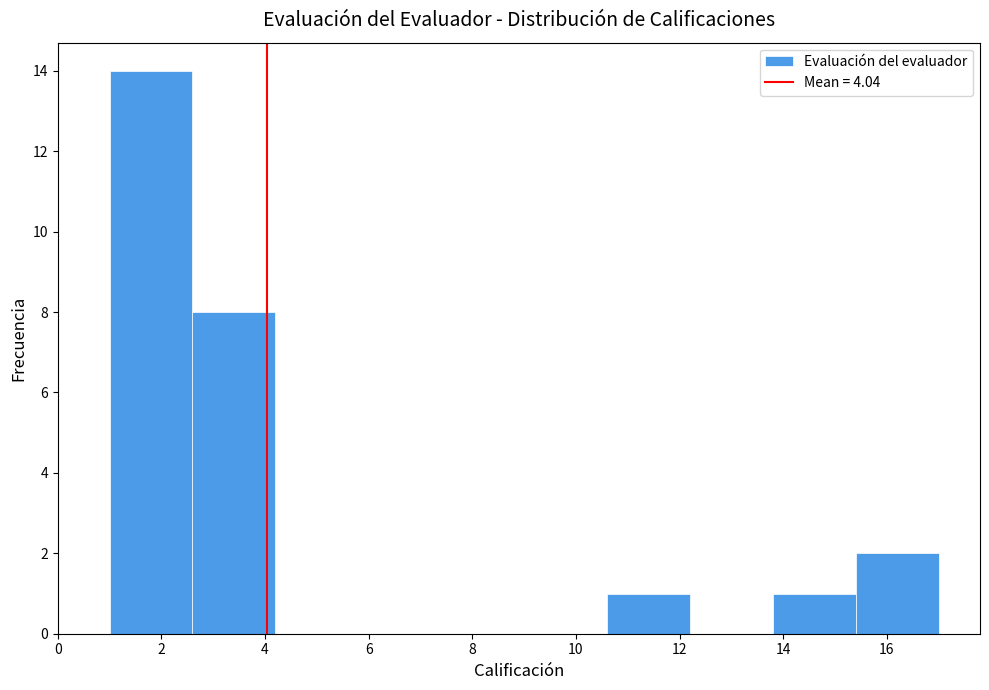

Reading left to right, list every bar in this chart as the range it spans on the x-axis followed by its height. The values are not printed on the chart, so give them approximately, as read against the axis.

1.0 to 2.6: 14
2.6 to 4.2: 8
4.2 to 5.8: 0
5.8 to 7.4: 0
7.4 to 9.0: 0
9.0 to 10.6: 0
10.6 to 12.2: 1
12.2 to 13.8: 0
13.8 to 15.4: 1
15.4 to 17.0: 2